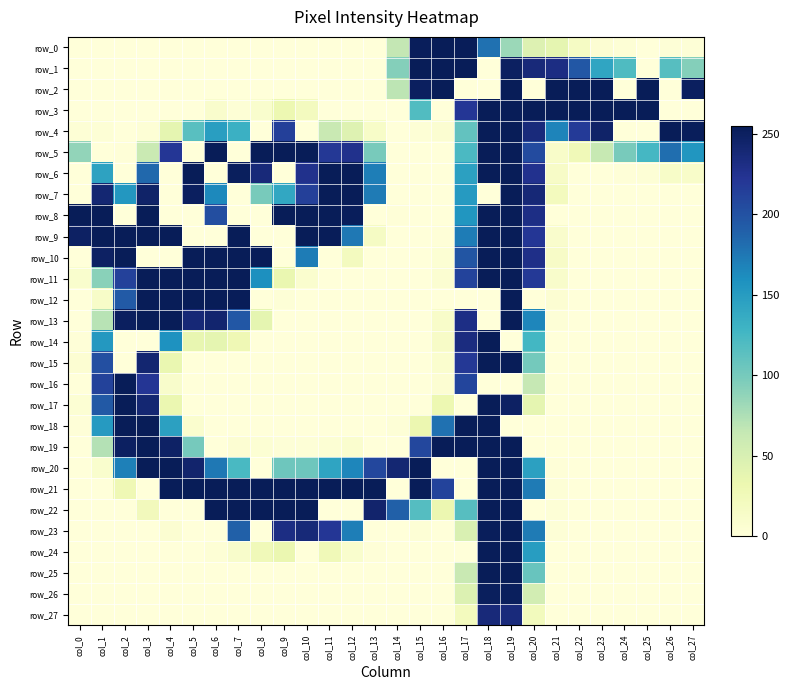

Reading left to right, extract all data points from this chart.

row_0: 0	0	0	0	0	0	0	0	0	0	0	0	0	0	65	253	255	254	179	83	45	38	16	5	3	0	2	2
row_1: 0	0	0	0	0	0	0	0	0	0	0	0	0	0	93	255	255	255	0	250	237	232	196	142	120	0	116	93
row_2: 0	0	0	0	0	0	0	0	0	0	0	0	0	0	68	251	255	0	0	255	0	255	255	255	0	255	0	251
row_3: 0	0	0	0	0	0	10	3	9	31	20	0	0	0	0	119	0	221	255	255	255	255	255	255	255	255	0	0
row_4: 3	3	0	3	38	115	148	132	0	214	0	62	44	13	0	3	6	110	255	255	236	167	218	246	0	0	255	253
row_5: 87	0	1	61	221	0	255	0	255	255	255	220	227	99	0	0	0	122	255	255	205	12	26	63	99	125	181	155
row_6: 0	144	0	185	0	255	0	252	237	0	227	255	255	171	0	0	0	146	255	255	226	14	0	0	1	3	13	12
row_7: 0	241	154	246	0	251	164	0	99	140	214	255	255	173	0	0	0	151	0	255	239	21	0	0	0	0	0	0
row_8: 255	255	0	255	0	0	203	0	0	255	255	255	253	0	1	0	0	155	255	255	231	0	0	0	0	0	0	0
row_9: 249	255	255	255	255	0	0	255	0	0	255	254	175	16	0	0	1	172	255	255	221	10	0	0	0	0	0	0
row_10: 0	249	255	0	0	255	255	255	254	0	172	0	20	0	0	0	4	198	255	255	229	14	0	0	0	0	0	0
row_11: 9	91	213	255	255	255	255	255	160	34	8	0	0	0	0	0	6	211	255	255	219	11	0	0	0	0	0	0
row_12: 0	13	194	255	255	255	255	254	0	2	0	0	0	0	0	0	0	0	0	255	0	5	0	0	0	0	0	0
row_13: 0	70	251	255	255	239	243	196	38	0	0	0	0	0	0	0	12	231	0	255	166	2	0	0	0	0	0	0
row_14: 1	153	0	0	158	36	38	28	0	0	0	0	0	0	0	0	14	234	255	0	126	0	0	0	0	0	0	0
row_15: 5	202	0	242	34	0	0	0	0	0	0	0	0	0	0	0	8	220	255	255	101	0	0	0	0	0	0	0
row_16: 0	212	255	222	11	0	0	0	0	0	0	0	0	0	0	0	5	210	0	0	64	0	0	0	0	0	0	0
row_17: 4	195	255	241	33	0	0	0	0	0	0	0	0	0	0	0	31	0	255	249	38	0	0	0	0	0	0	0
row_18: 1	151	255	255	146	8	0	0	0	0	0	0	0	0	2	32	179	255	255	0	0	0	0	0	0	0	0	0
row_19: 0	72	250	255	248	100	0	5	4	2	2	4	8	0	0	208	255	255	255	255	0	0	0	0	0	0	0	0
row_20: 0	9	170	255	255	244	175	123	0	104	104	143	166	208	241	255	0	0	255	255	146	1	0	0	0	0	0	0
row_21: 0	0	28	0	254	255	255	255	255	255	255	255	255	255	0	254	211	0	255	255	173	2	0	0	0	0	0	0
row_22: 0	0	0	23	0	0	255	255	255	255	255	0	0	244	190	117	32	116	255	255	0	2	0	0	0	0	0	0
row_23: 0	0	0	0	6	0	0	190	0	232	238	221	171	0	0	3	0	48	253	255	173	2	0	0	0	0	0	0
row_24: 0	0	0	0	0	0	3	11	25	33	0	26	9	1	0	0	0	0	254	255	149	0	0	0	0	0	0	0
row_25: 0	0	0	0	0	0	0	0	0	0	0	0	0	0	0	0	0	62	255	255	107	0	0	0	0	0	0	0
row_26: 0	0	0	0	0	0	0	0	0	0	0	0	0	0	0	0	0	46	252	252	54	0	0	0	0	0	0	0
row_27: 0	0	0	0	0	0	0	0	0	0	0	0	0	0	0	0	0	21	237	236	22	0	0	0	0	0	0	0